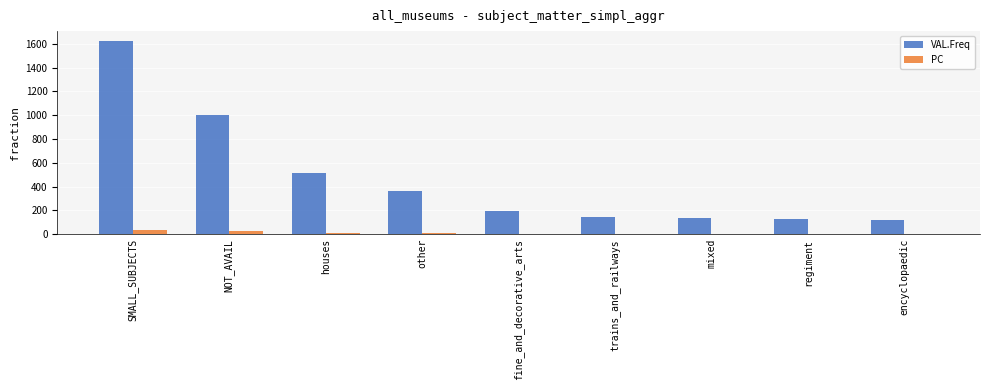

Which category has the highest value in the VAL.Freq series?

SMALL_SUBJECTS